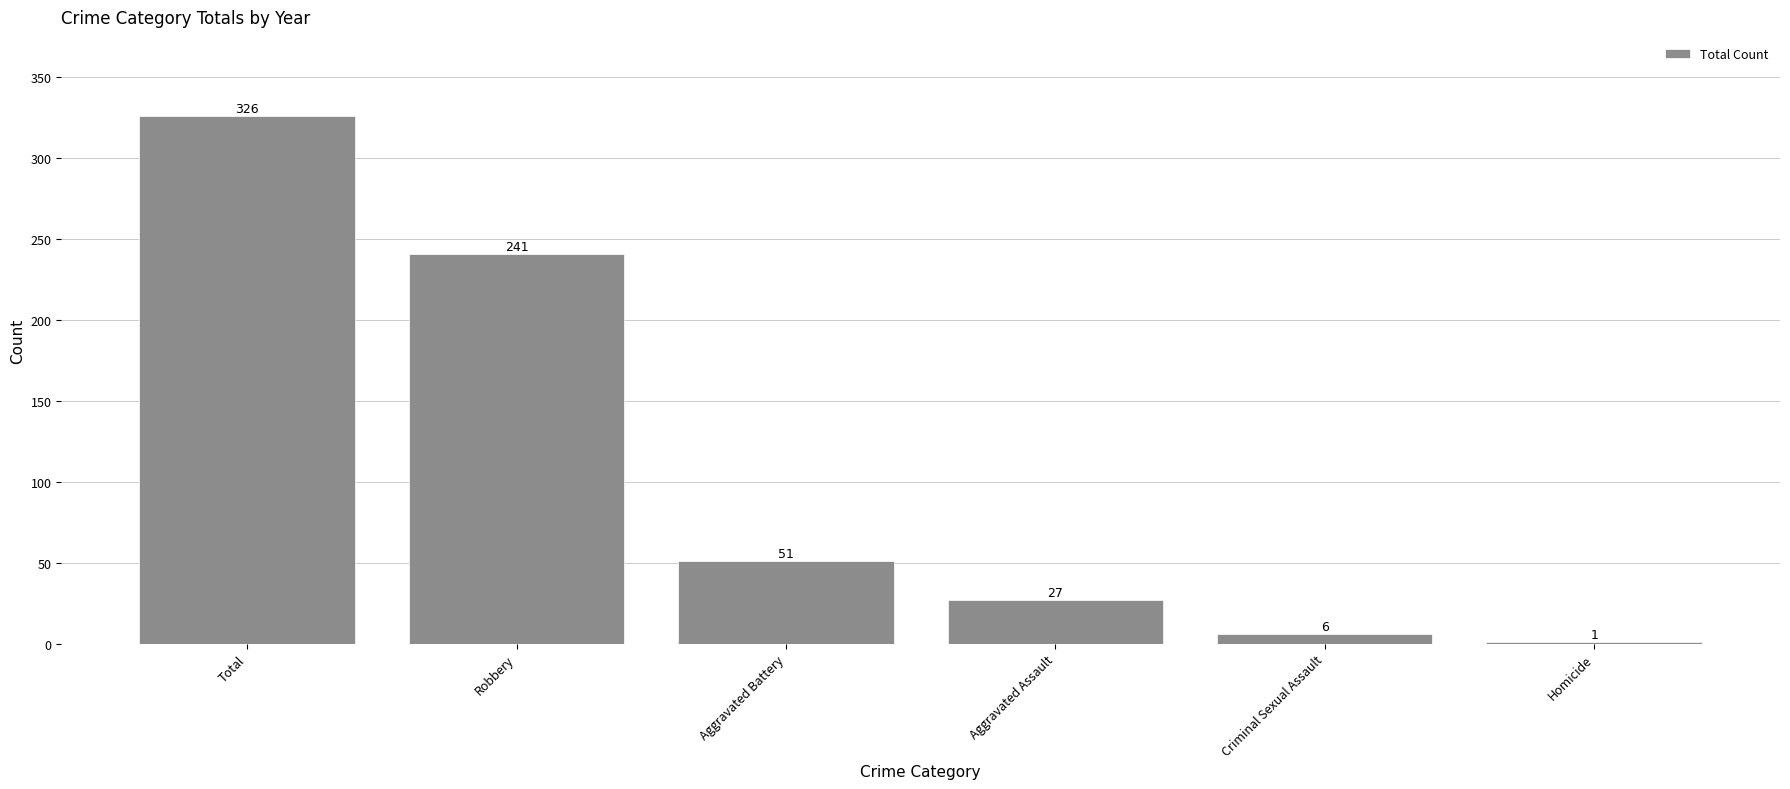

What is the sum of the values at Total and Criminal Sexual Assault?

332